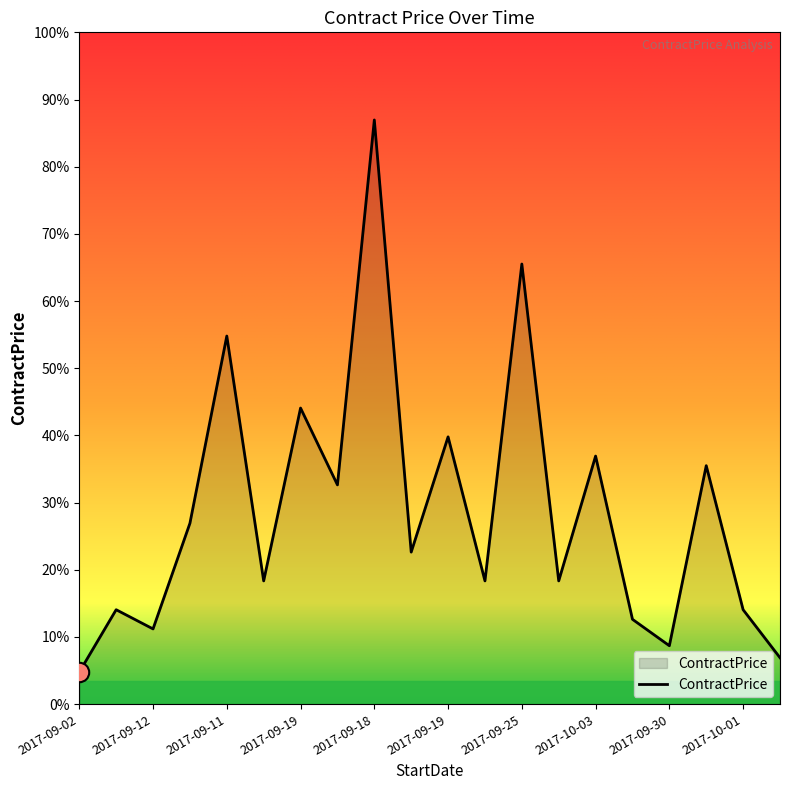

True or false: the data has more than 1 interior local peaks.

True